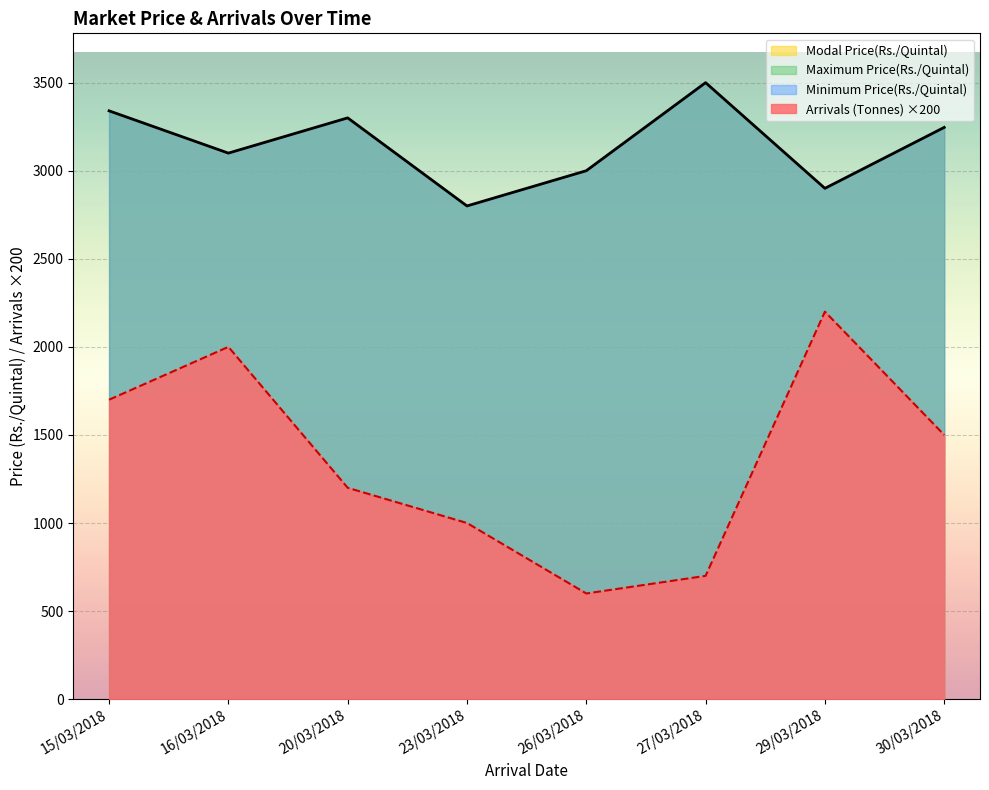

Does the chart display data point markers on the line(s)?

No